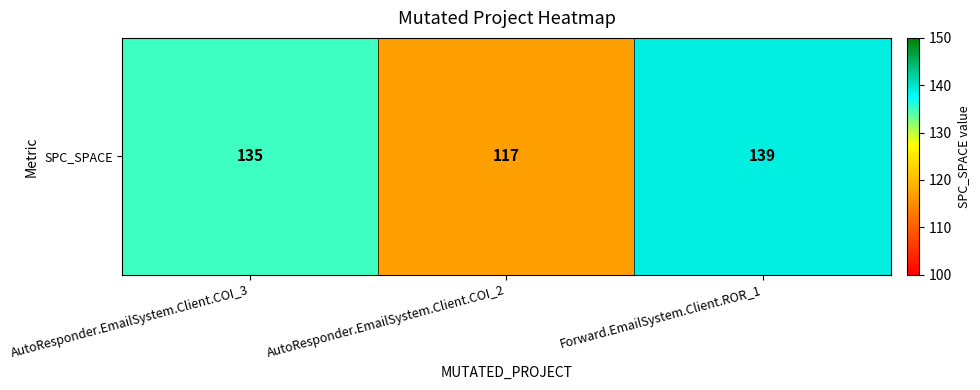

Reading left to right, transcribe all the data shown in this chart.

135	117	139